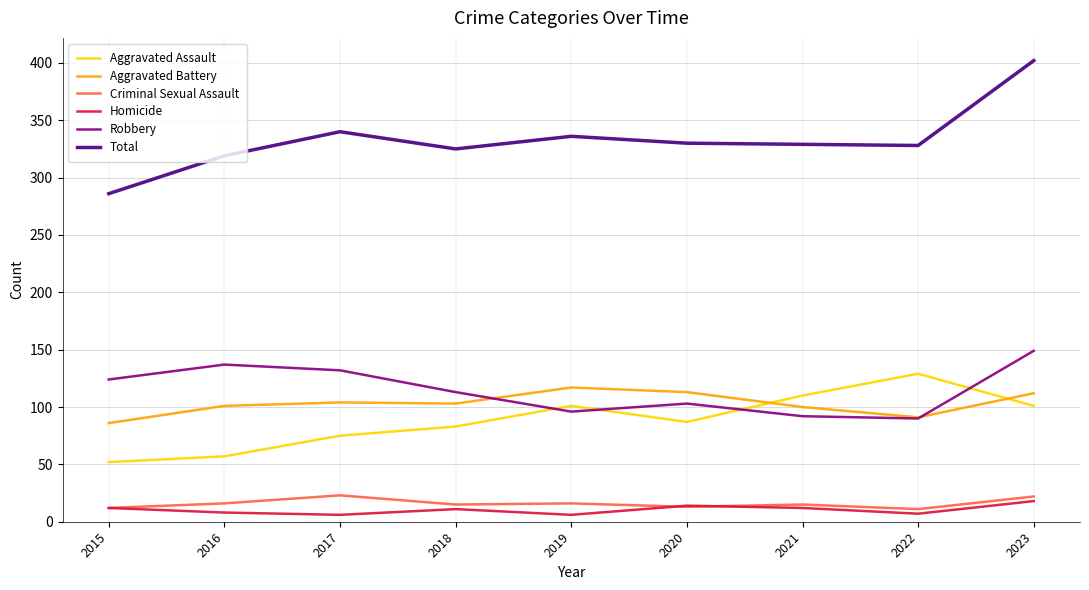

What is the smallest value displayed?

6